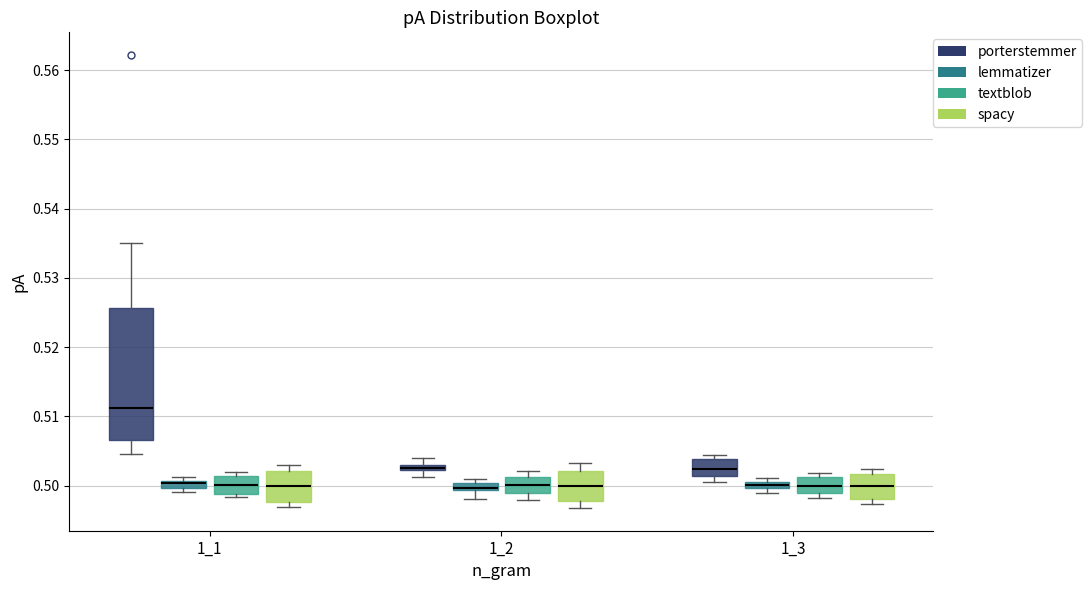

Where is the lower edge of the box for 1_3 (porterstemmer) on the y-axis? The values are not printed on the chart, so give them approximately, as read against the axis.

0.501